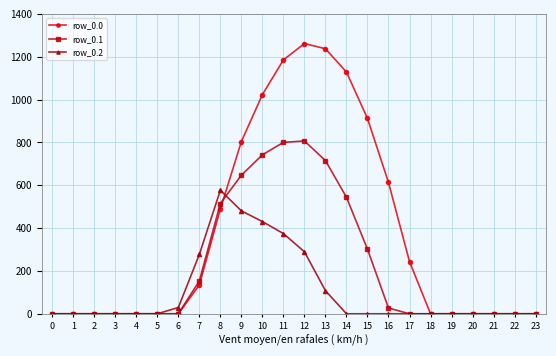

True or false: row_0.0 and row_0.2 cross at least once.

True